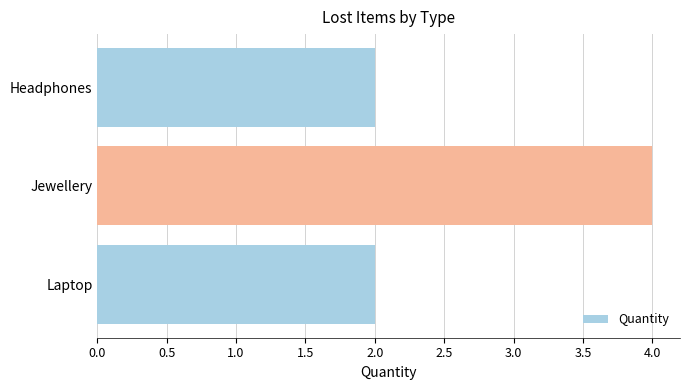

The value at Headphones is 1. True or false?

False